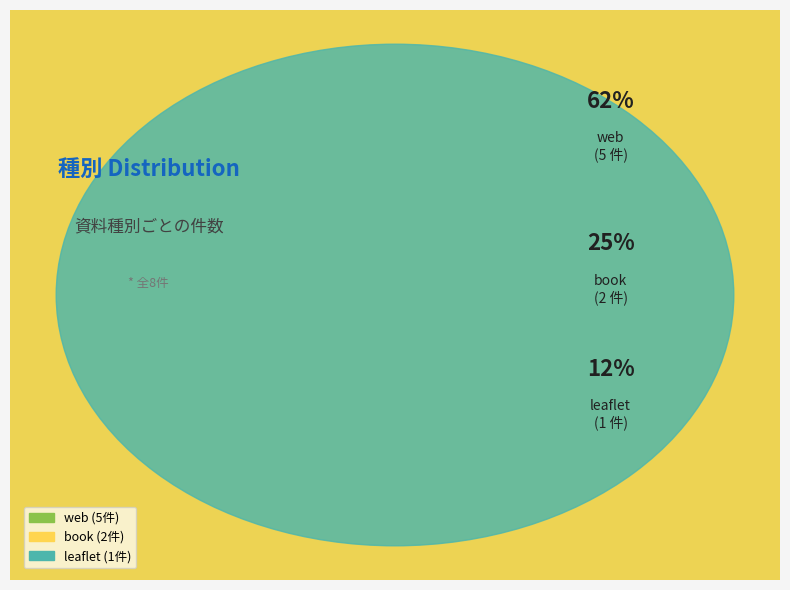

What is the largest slice in the pie chart?

web